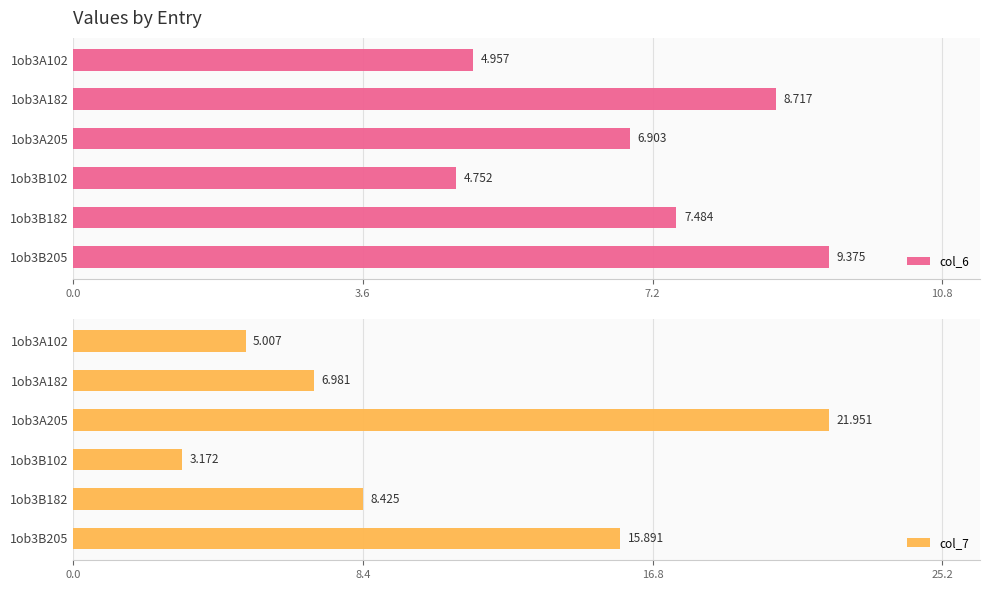

Reading right to left, what are all the values shown in this chart?

col_6: 9.4	7.5	4.8	6.9	8.7	5.0
col_7: 15.9	8.4	3.2	22.0	7.0	5.0